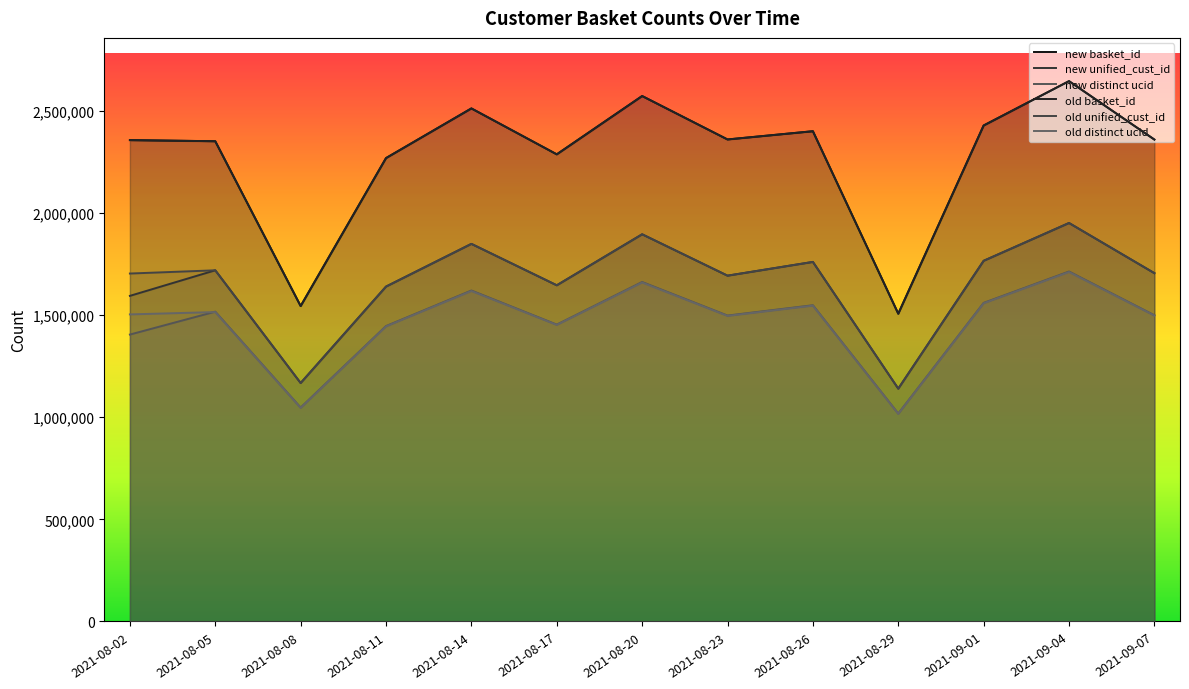

What is the difference between the maximum and minimum values in the old distinct ucid series?

694225